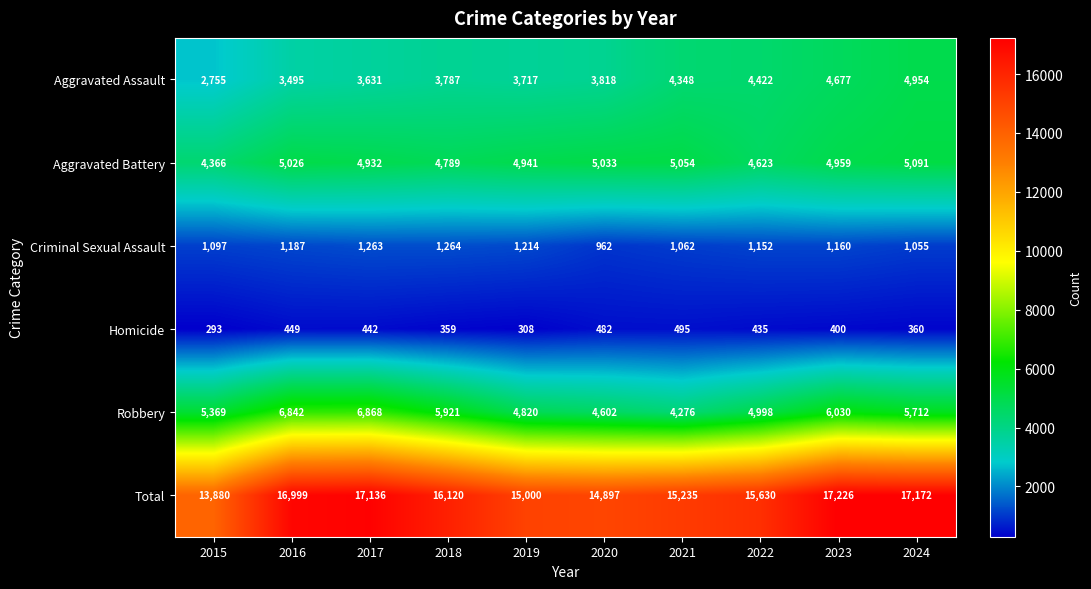

Where is Homicide nearest to the value 394?

2023